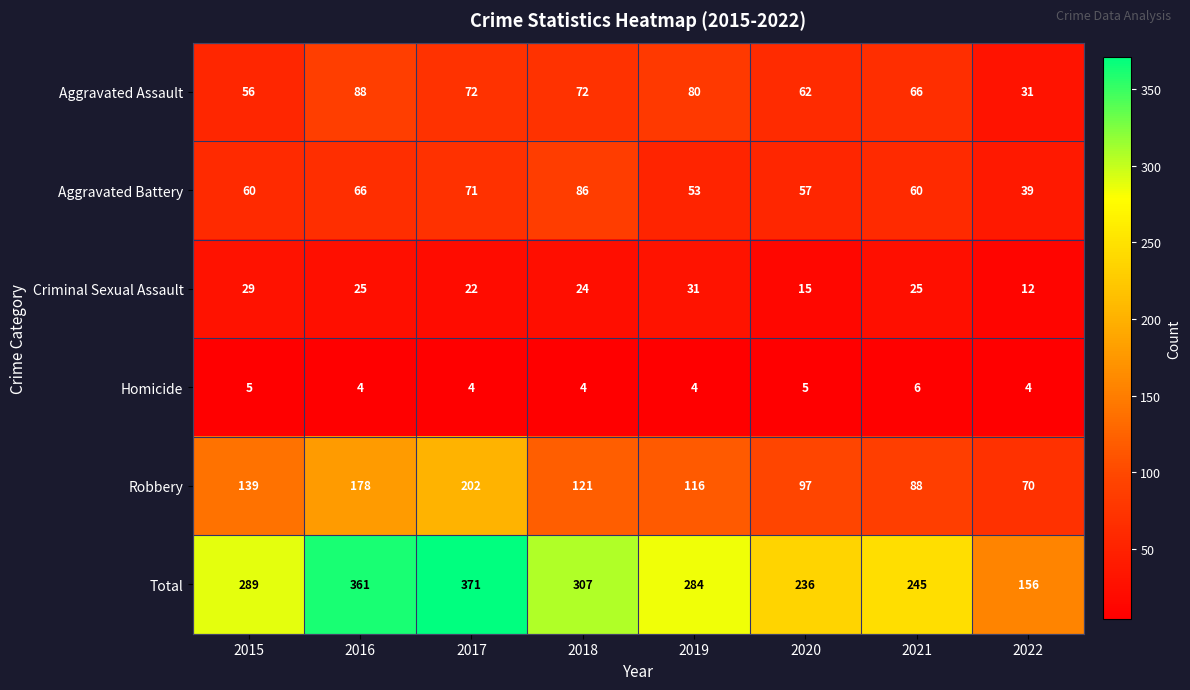

How many data points does each series have?

8